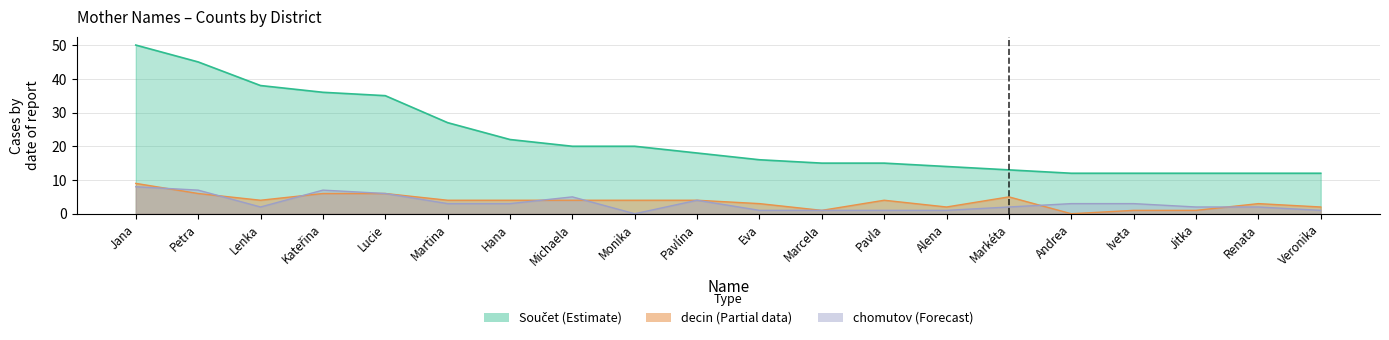

What is the value of the chomutov point at the 1st from the left?

8